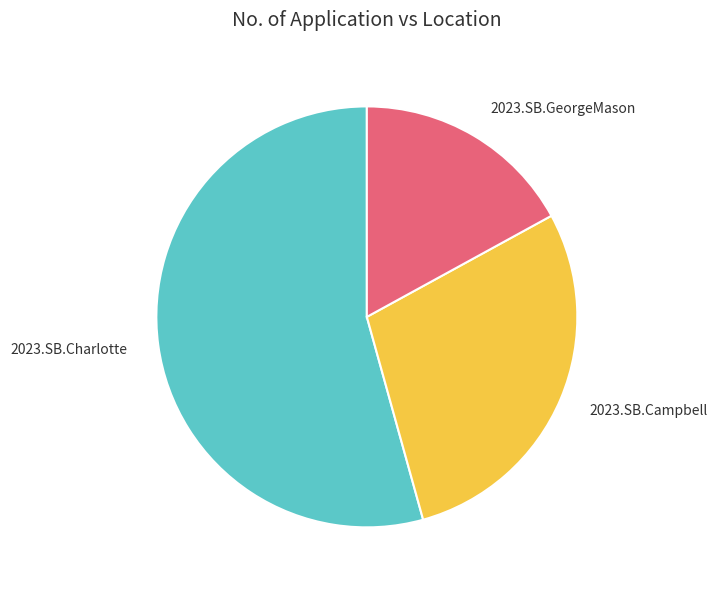

True or false: 2023.SB.Charlotte accounts for 54% of the total.

True